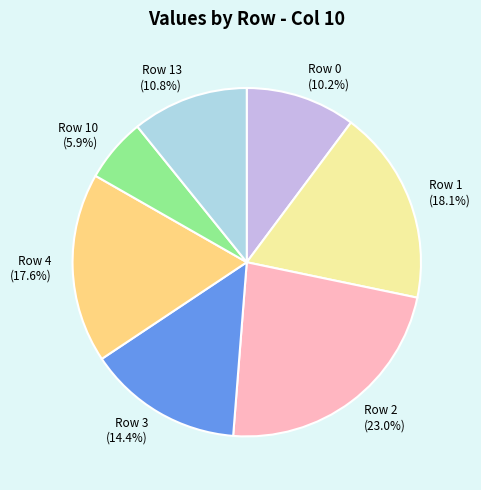

What is the ratio of the value at Row 0 to the value at Row 2?

0.4